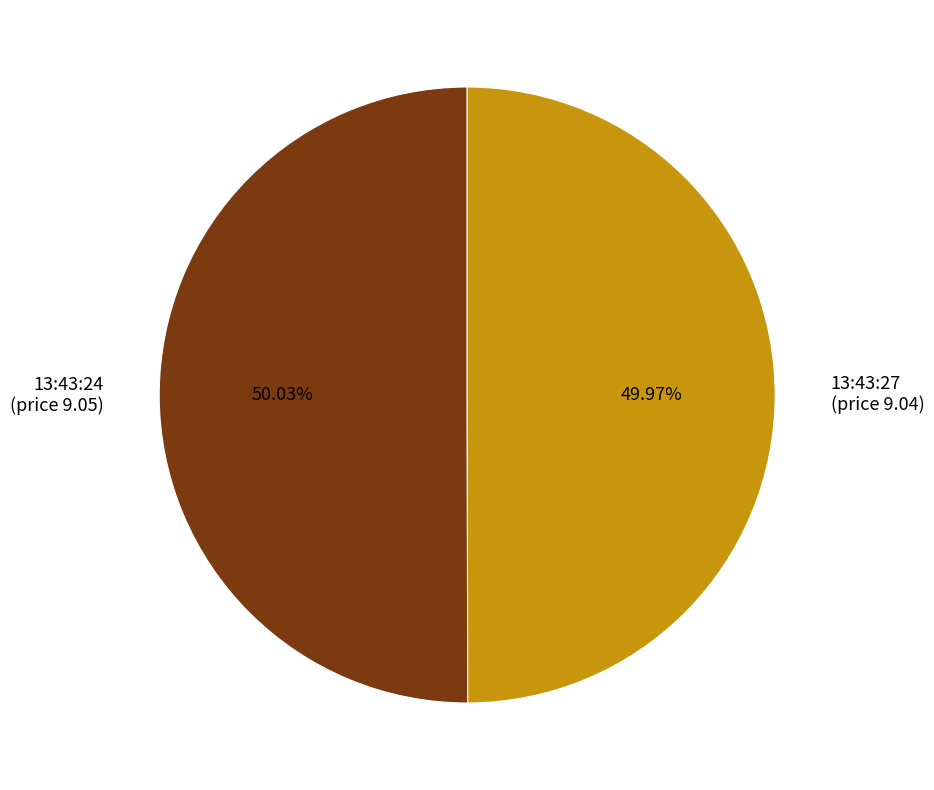

How many slices are in this pie chart?

2